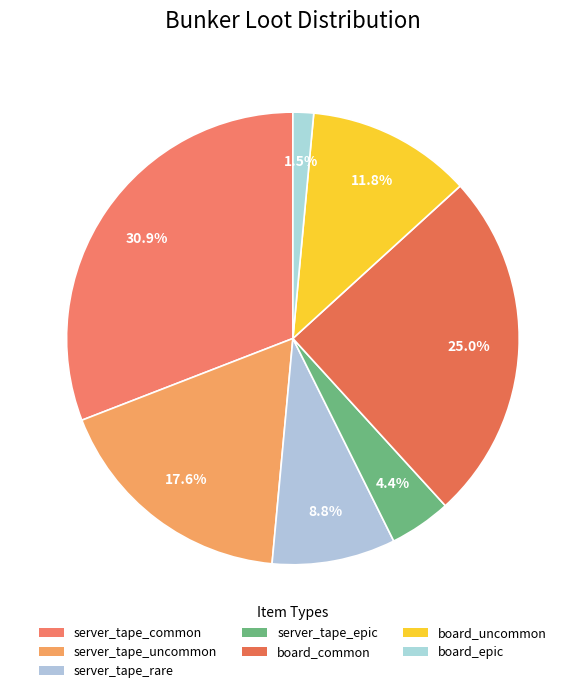

How many segments does this pie chart have?

7